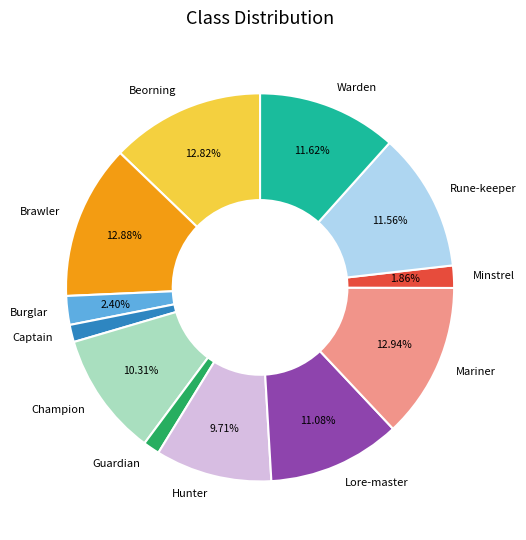

Between Burglar and Hunter, which is larger?

Hunter